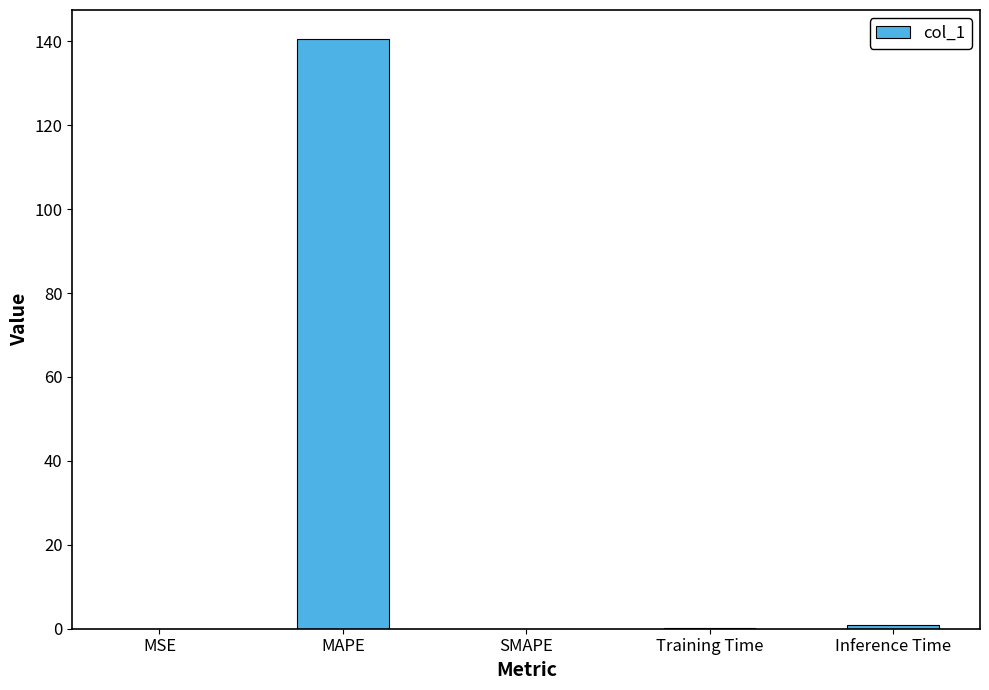

What is the sum of all values?

141.4